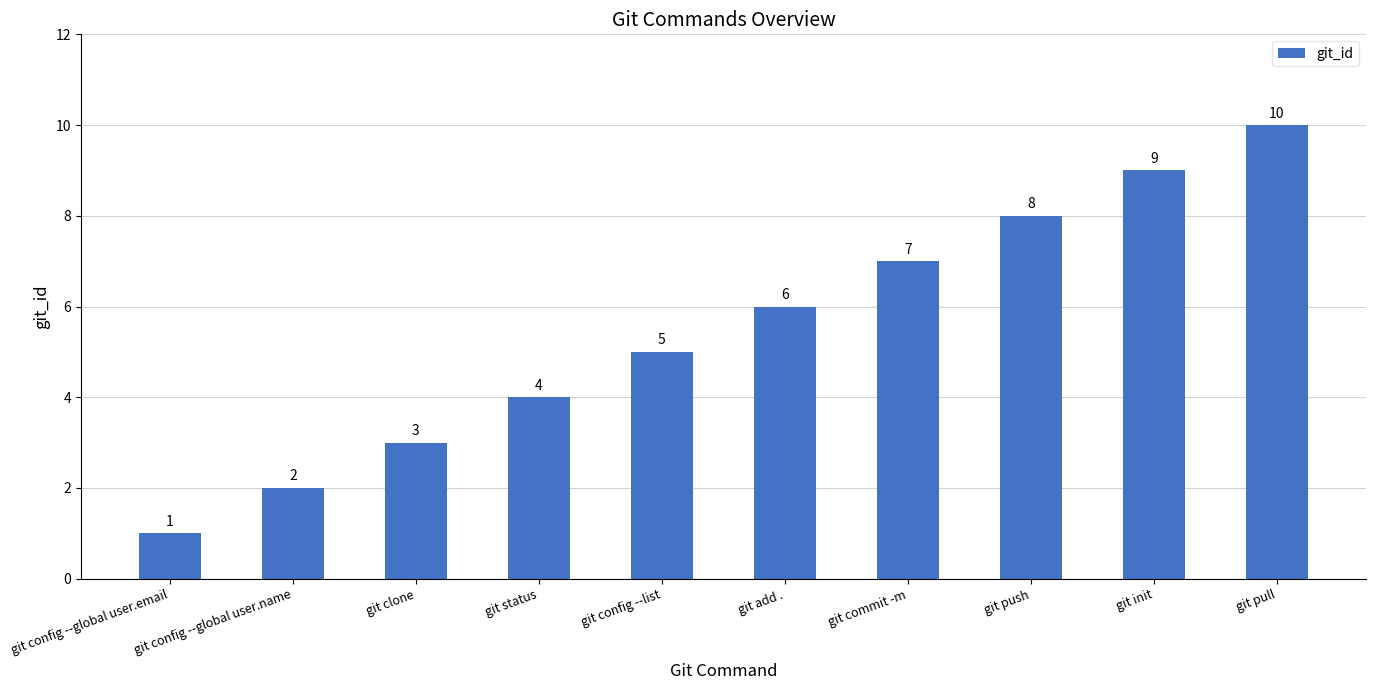

What is the label of the 6th bar from the left?

git add .